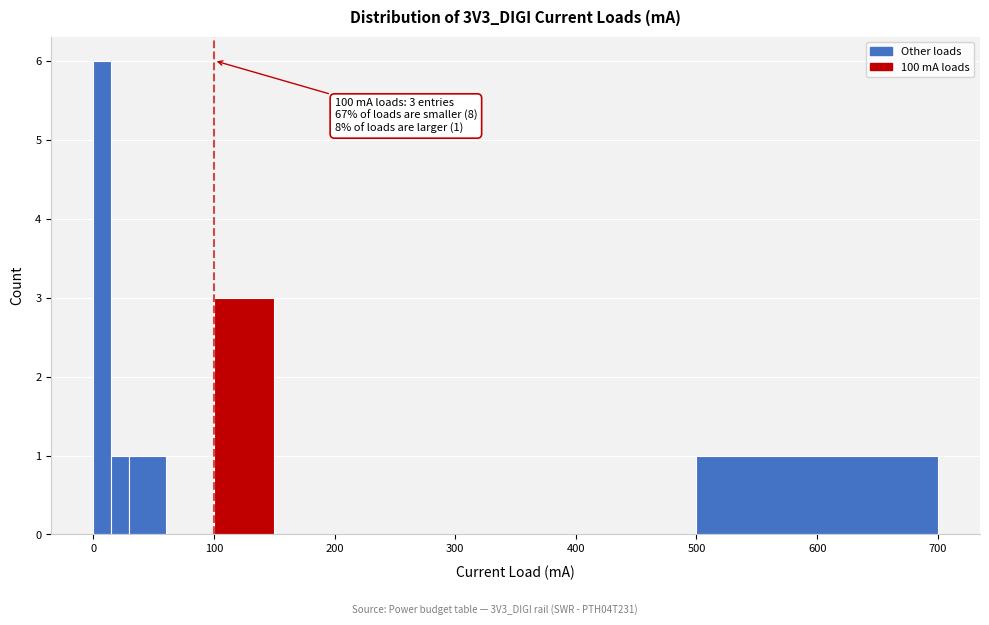

Around what value on the x-axis is the tallest bar? Give the approximate position of its centre, as read against the axis.

10